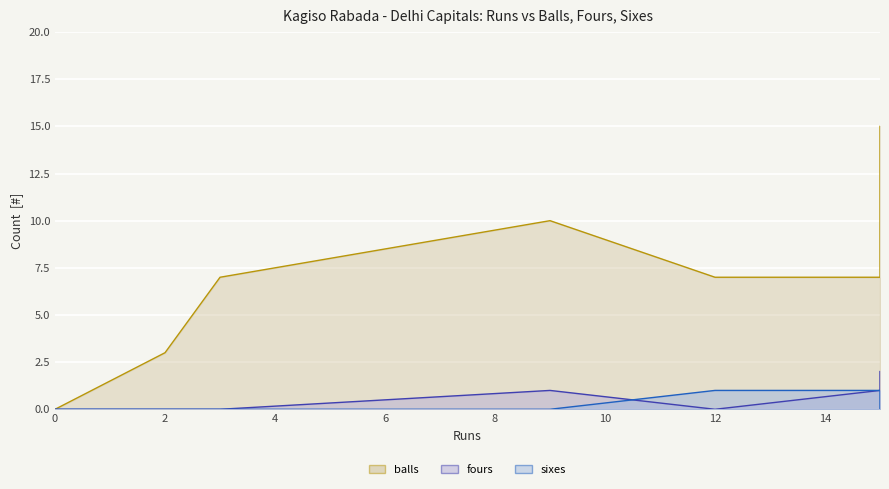

What is the sum of all fours values?

4